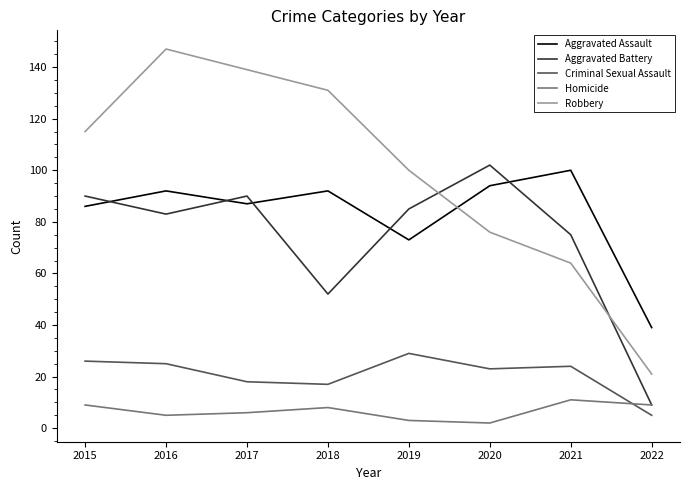

Reading left to right, transcribe all the data shown in this chart.

Aggravated Assault: 86	92	87	92	73	94	100	39
Aggravated Battery: 90	83	90	52	85	102	75	9
Criminal Sexual Assault: 26	25	18	17	29	23	24	5
Homicide: 9	5	6	8	3	2	11	9
Robbery: 115	147	139	131	100	76	64	21